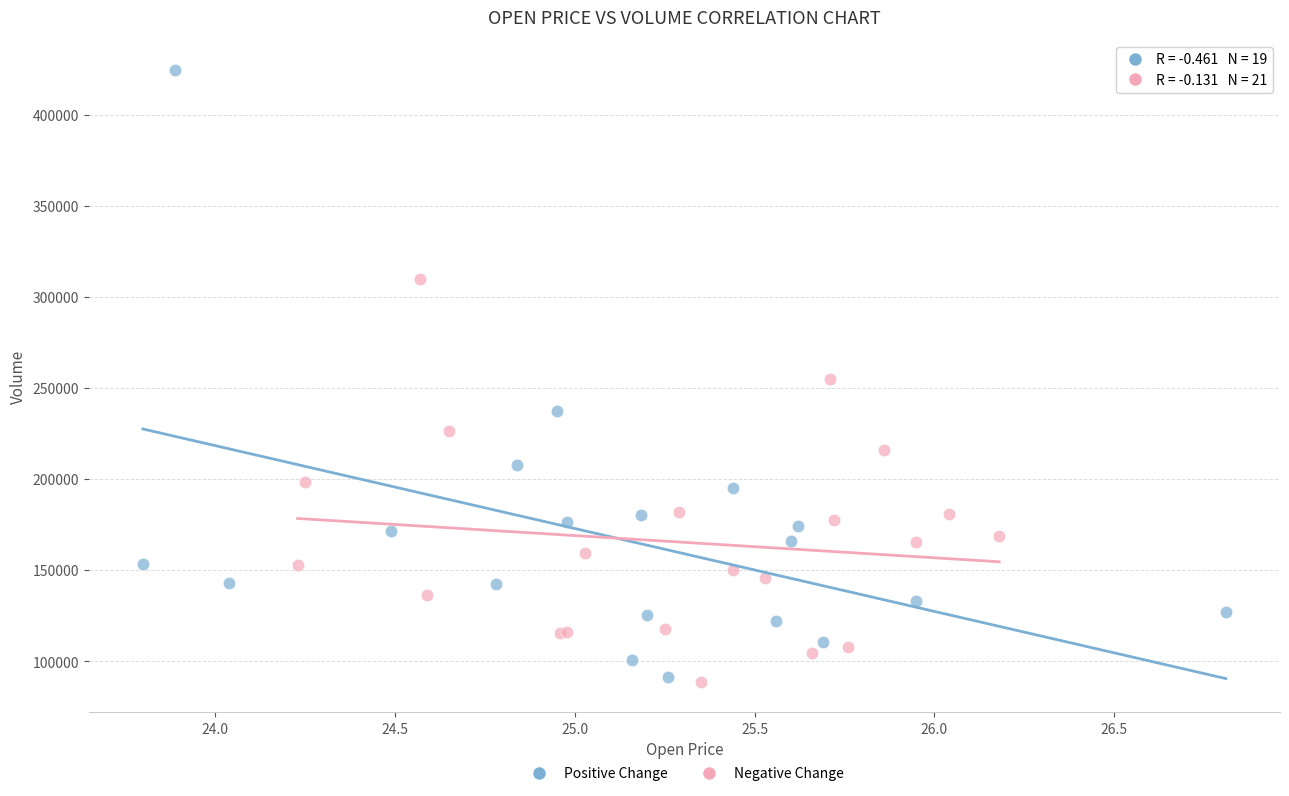

What are all the series names shown in the legend?

Positive Change, Negative Change